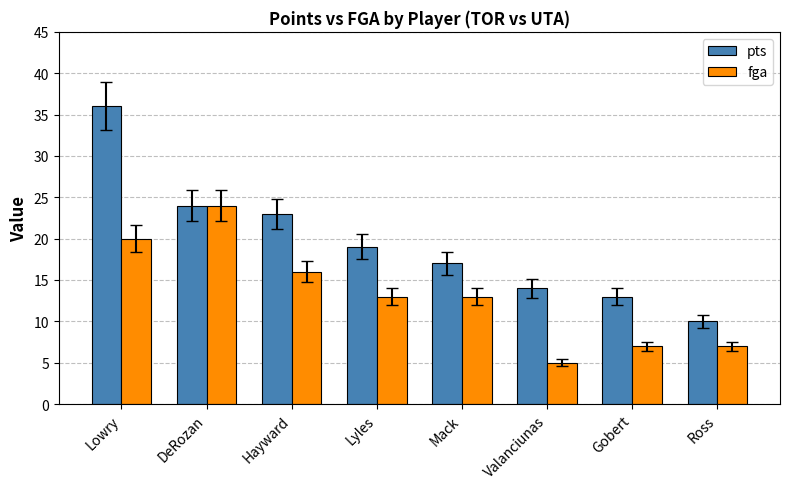

True or false: fga has a value of 7 at Gobert.

True